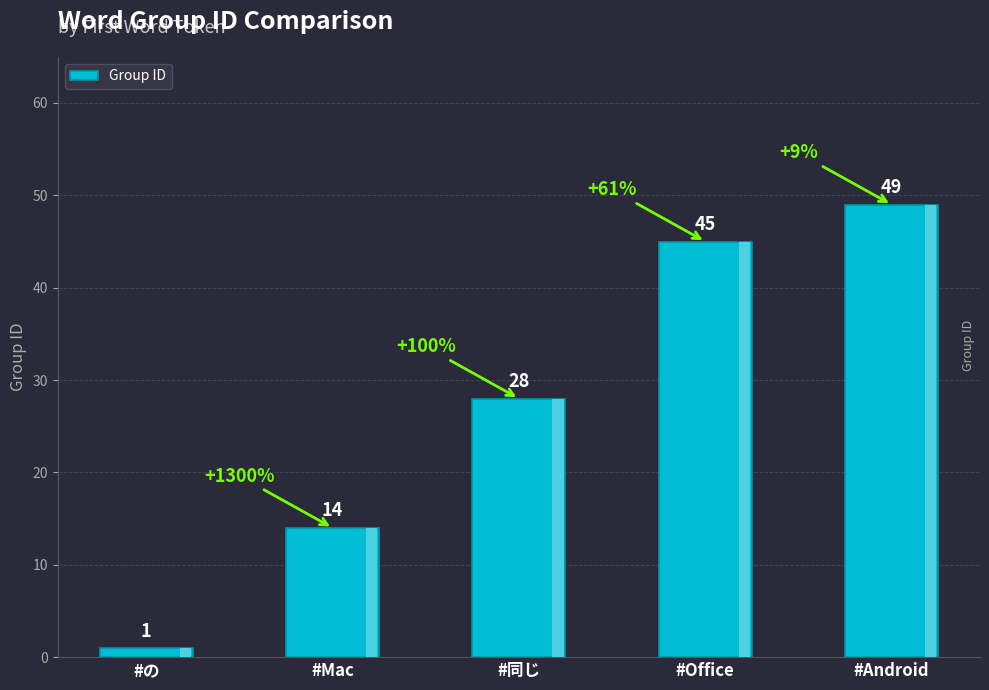

What is the smallest value displayed?

1